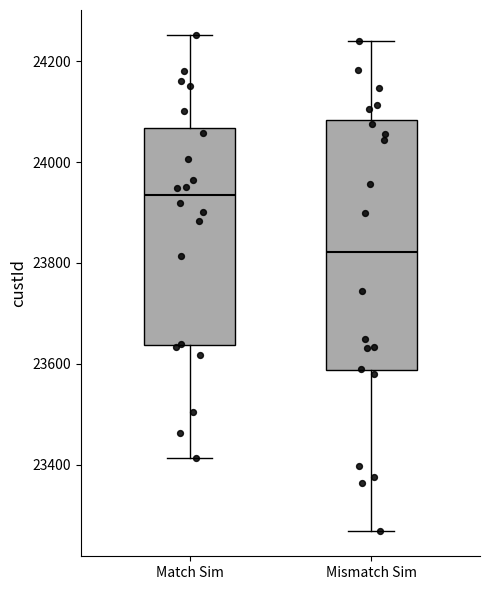

Comparing the boxes themselves (not the whiskers), which one is the tallest?

Mismatch Sim